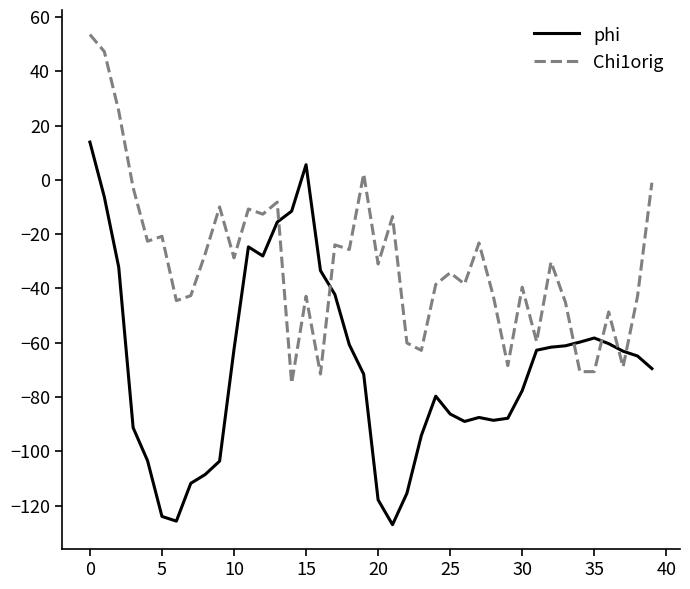

What is the lowest value of the phi series?

-127.1